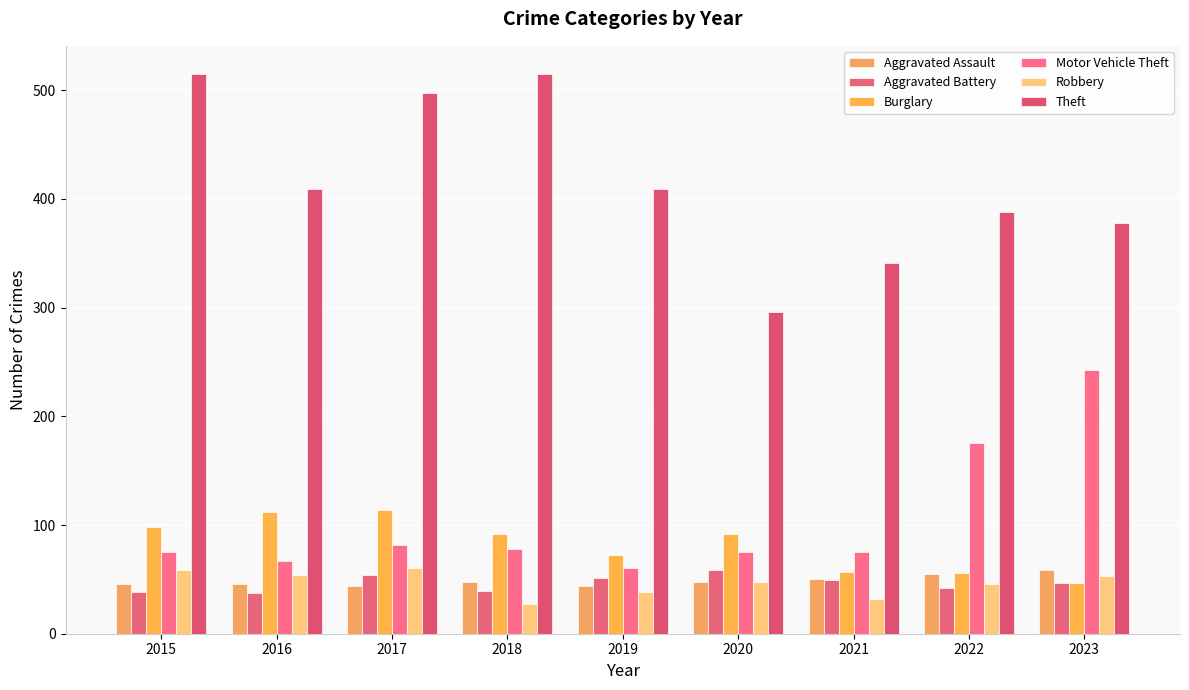

Where is Aggravated Assault nearest to the value 51?

2021